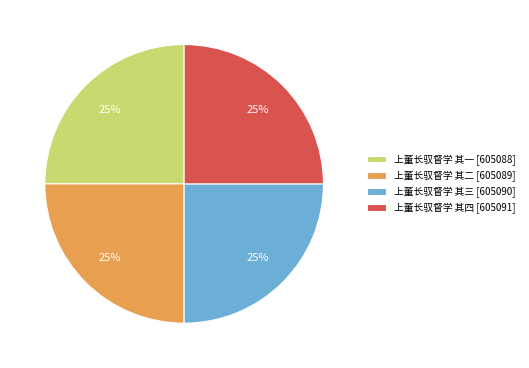

Is there a majority slice in this chart?

No